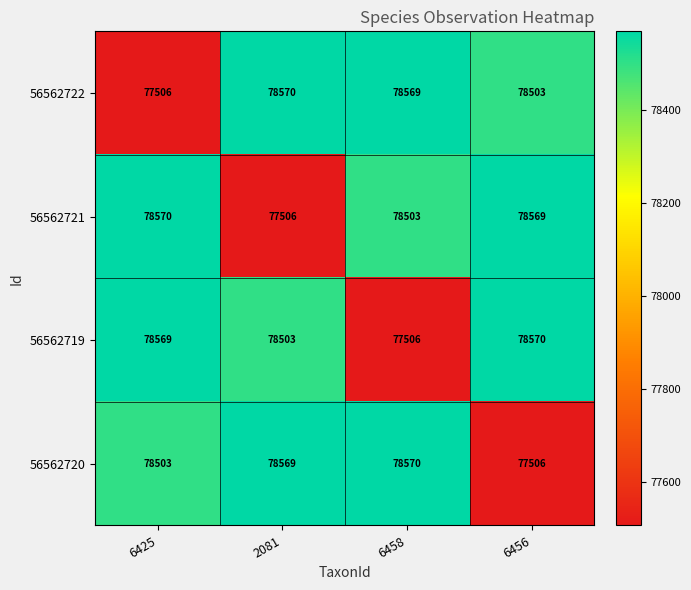

The value of 56562721 at 2081 is 110467. True or false?

False